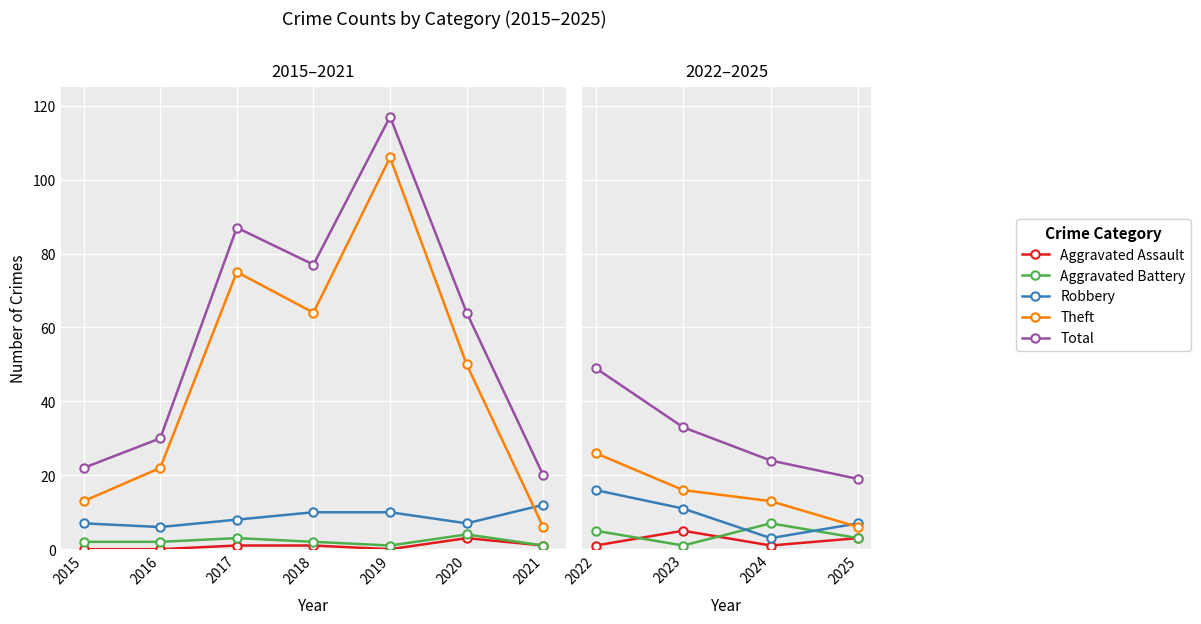

List the series in order of their peak value, lowest first.

Aggravated Assault, Aggravated Battery, Robbery, Theft, Total